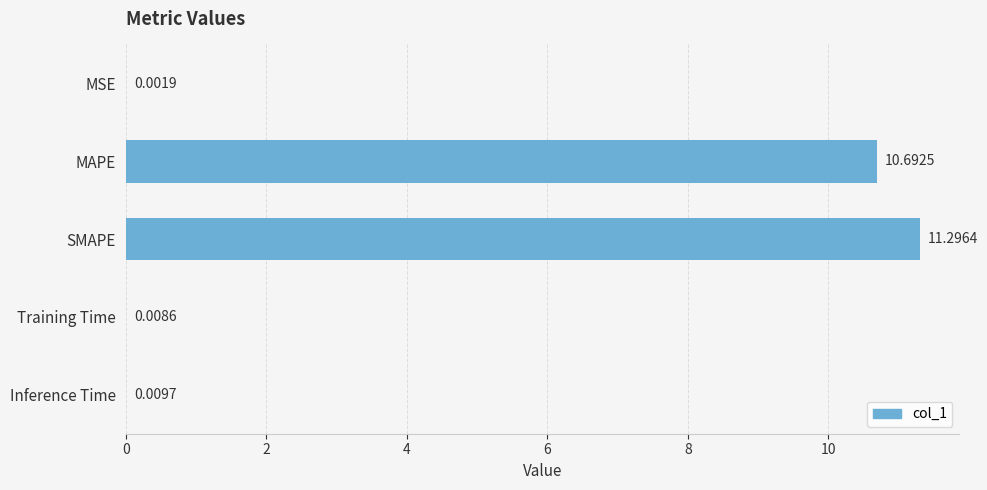

What is the change in value from MSE to MAPE?

+10.7